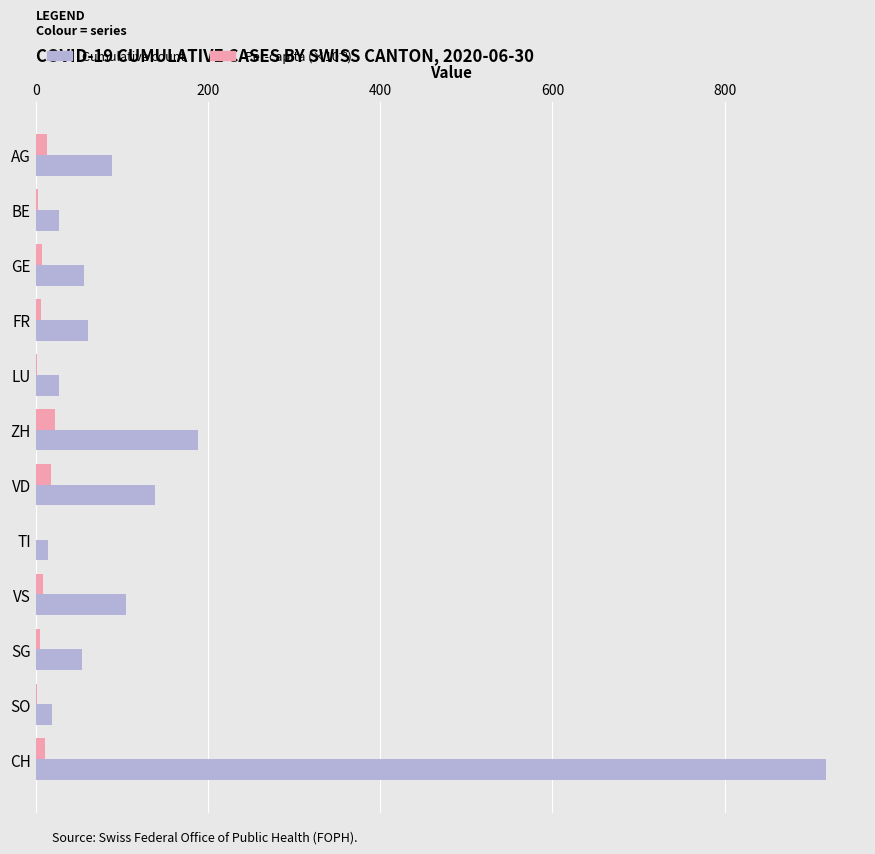

Where is Cumulative count nearest to the value 466?

ZH